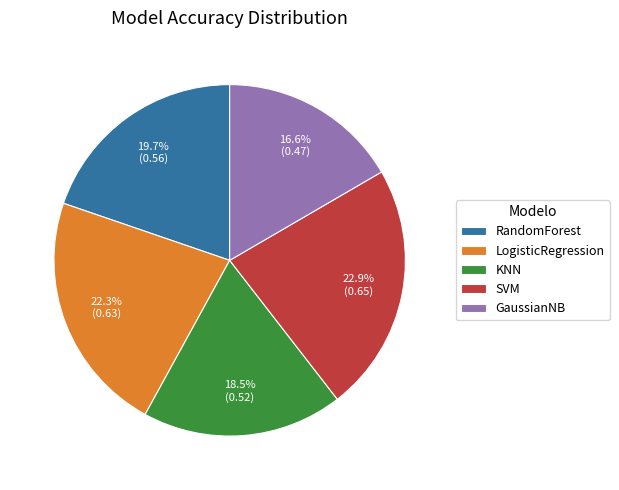

What is the smallest slice in the pie chart?

GaussianNB